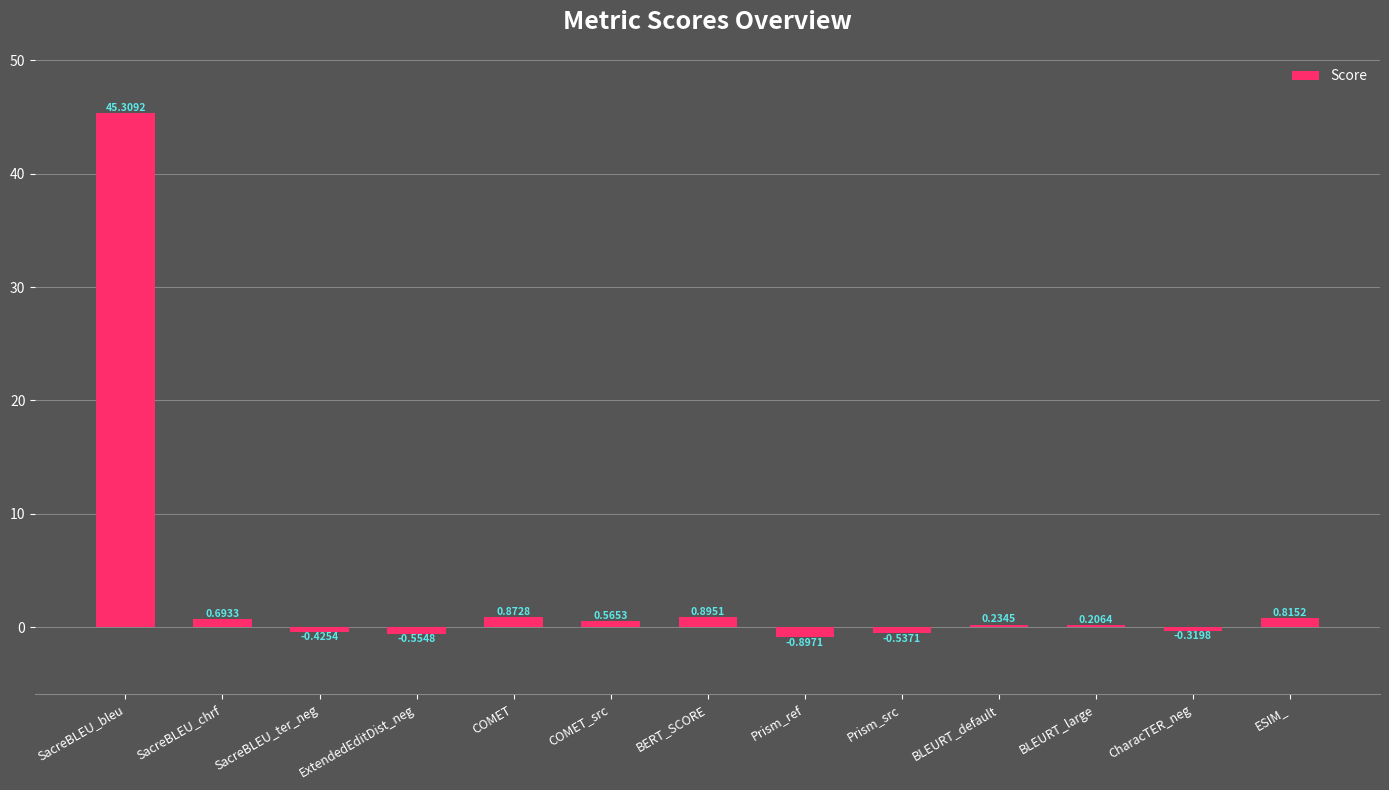

Between SacreBLEU_ter_neg and Prism_ref, which is larger?

SacreBLEU_ter_neg